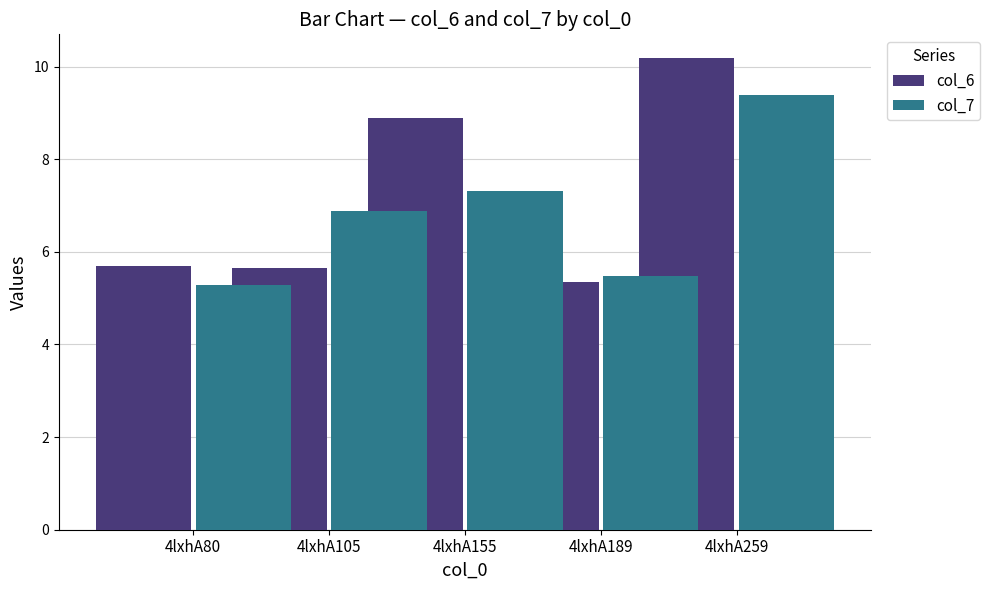

What is the difference between the highest and lowest values at 4lxhA155?

1.6